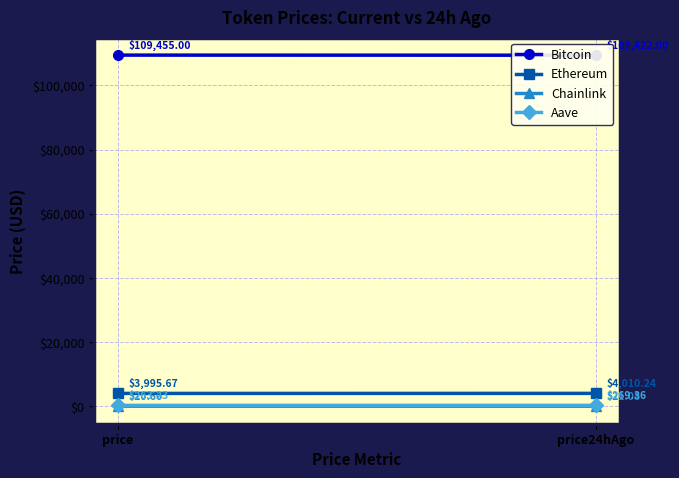

At how many categories does at least one series exceed 28023?

2